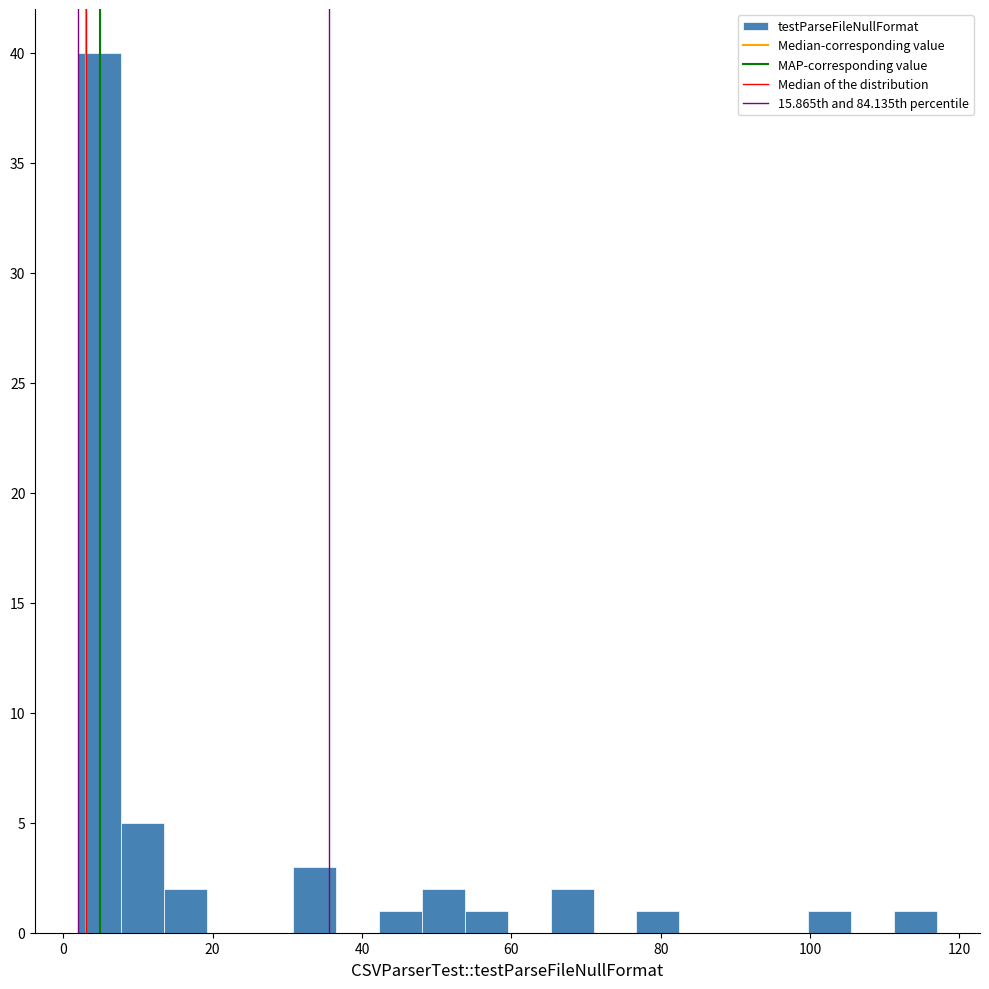

Around what value on the x-axis is the tallest bar? Give the approximate position of its centre, as read against the axis.

4